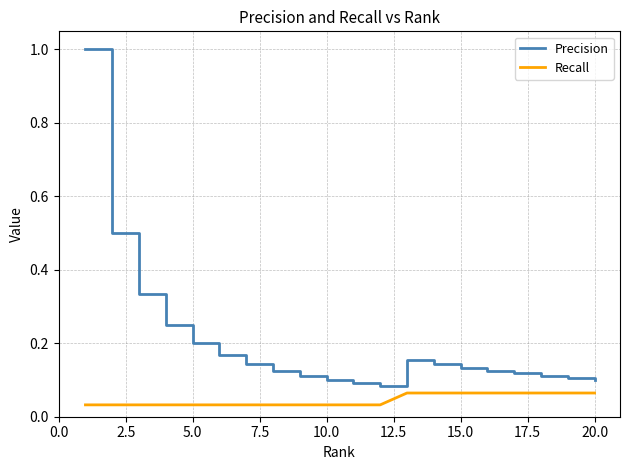

What is the greatest value displayed?

1.0